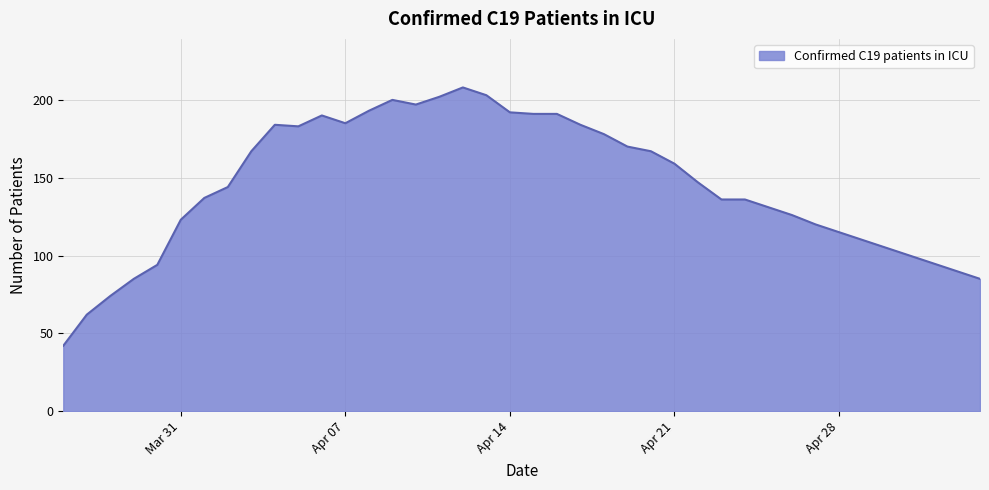

What is the difference between the maximum and minimum values?

166